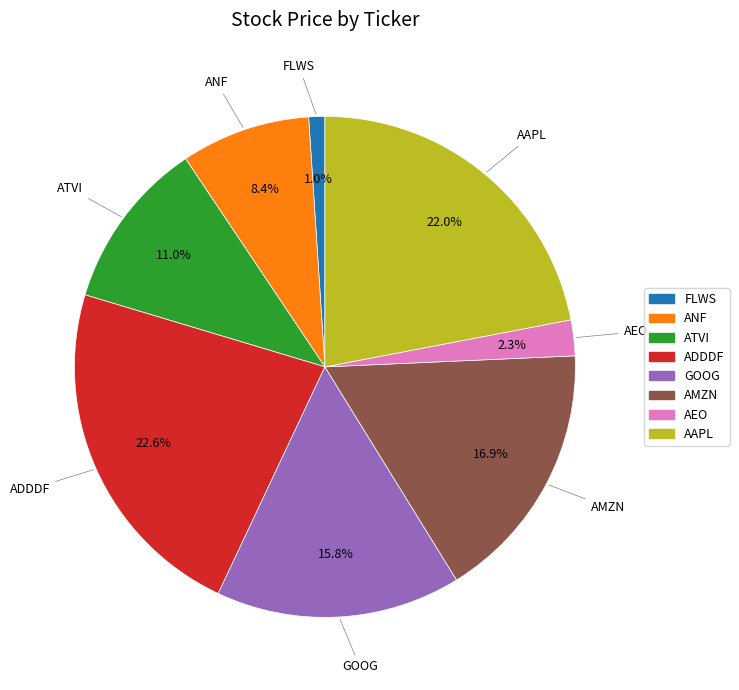

Which has a higher value, AEO or ADDDF?

ADDDF